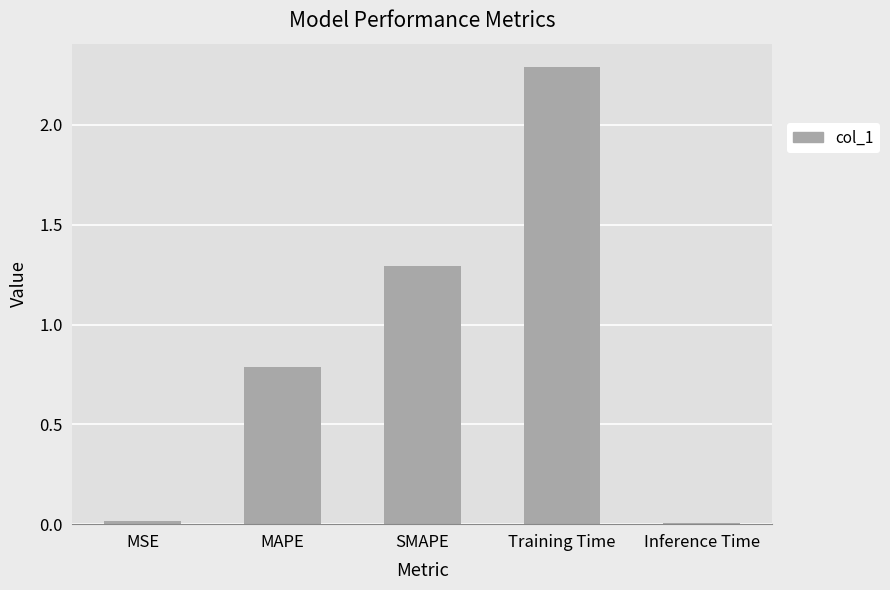

What position from the right is Training Time?

2